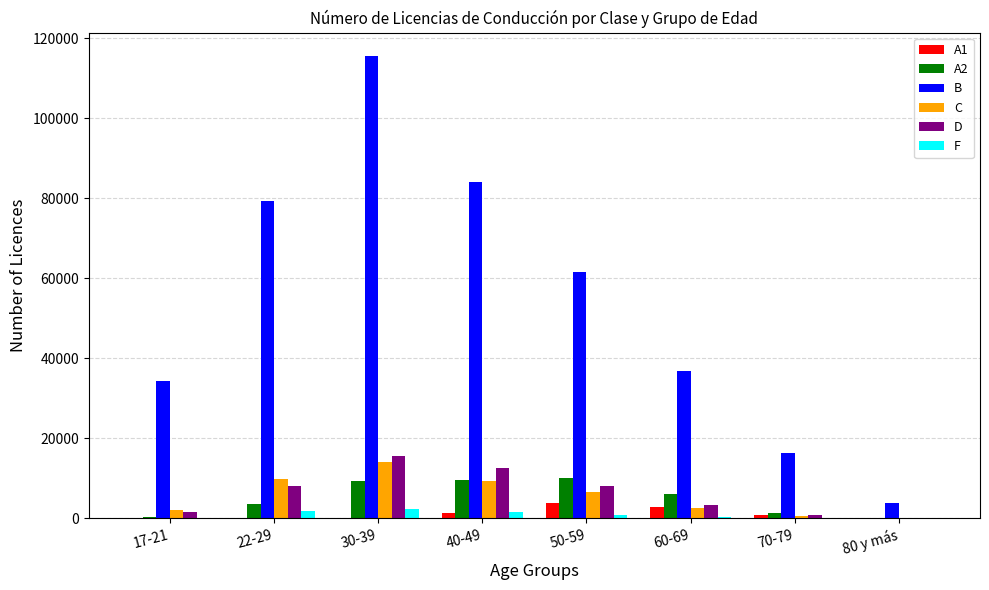

Is it true that B equals 22187 at 17-21?

False